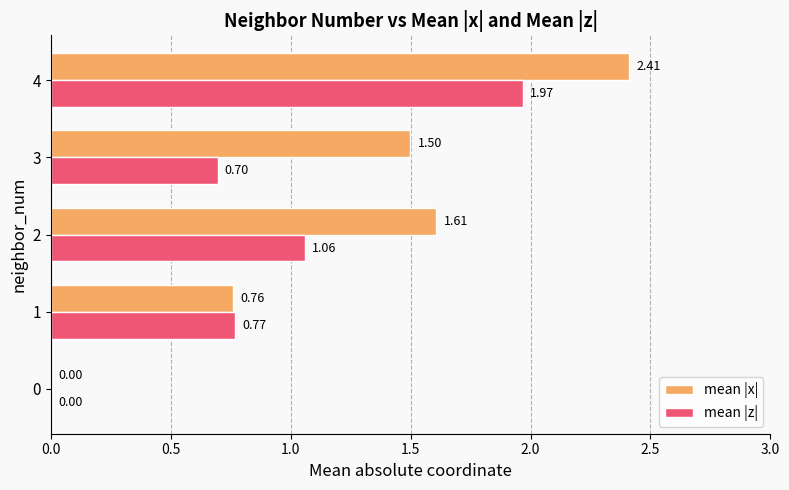

Which category has the highest value across all series?

4